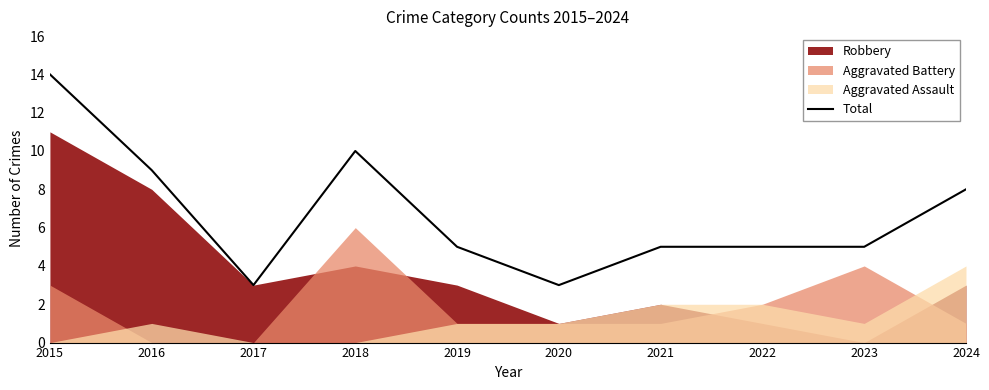

List the labels in order of value, largest first.

2015, 2018, 2016, 2024, 2019, 2021, 2022, 2023, 2017, 2020